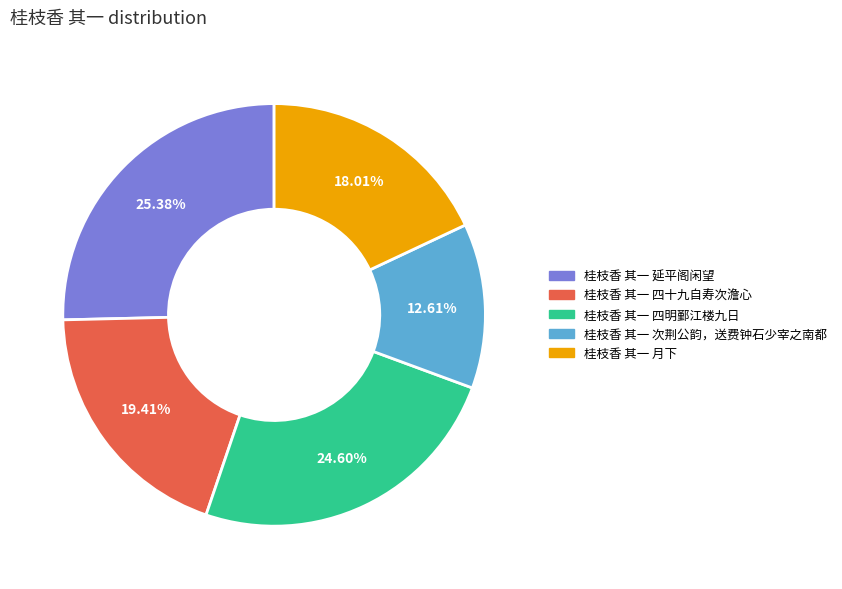

To the nearest percent, what is the difference between the 桂枝香 其一 月下 and 桂枝香 其一 次荆公韵，送费钟石少宰之南都 slice percentages?

5%